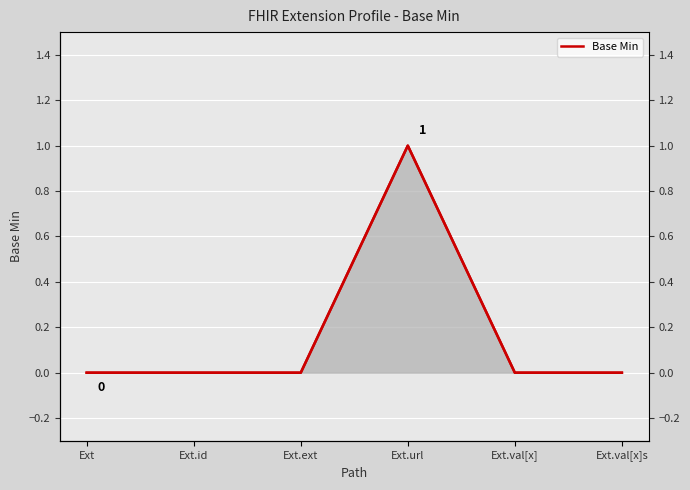

List the labels in order of value, smallest first.

Ext, Ext.id, Ext.ext, Ext.val[x], Ext.val[x]s, Ext.url